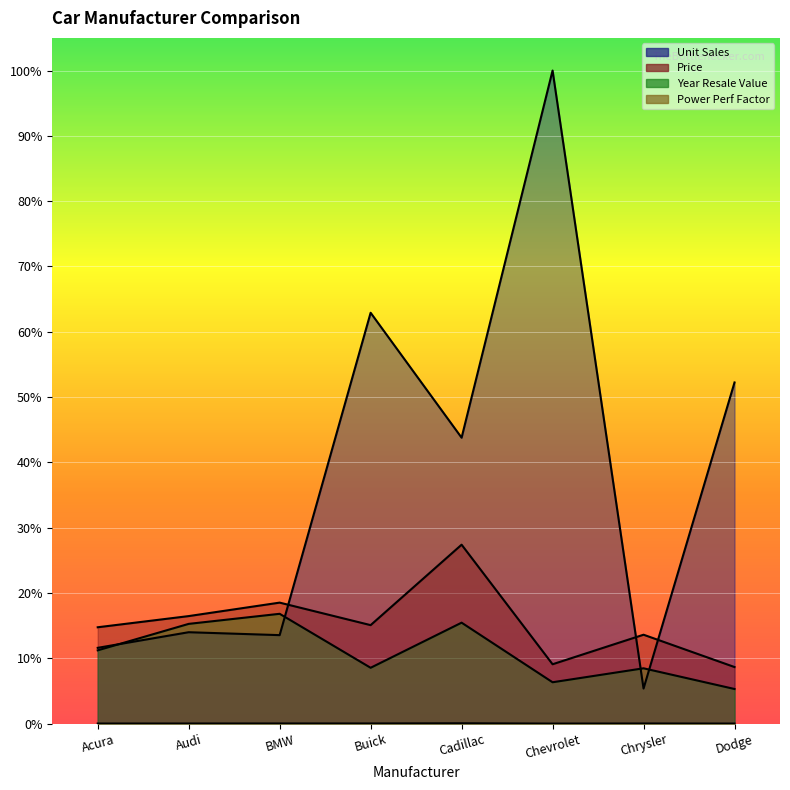

What is the value of the Year Resale Value point at the 7th from the left?

0.1